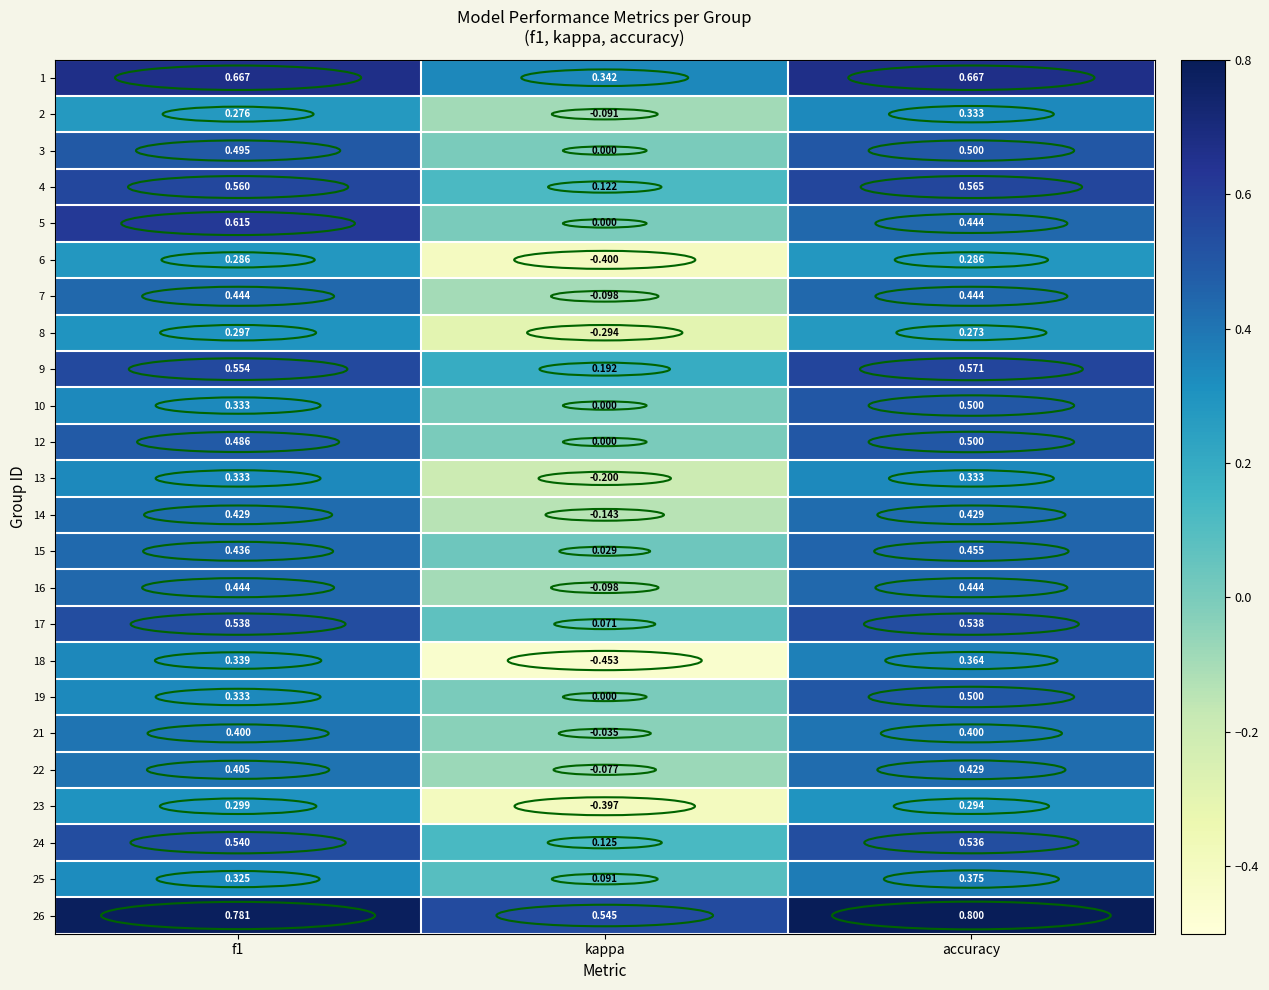

At which label is 12 closest to 0?

kappa